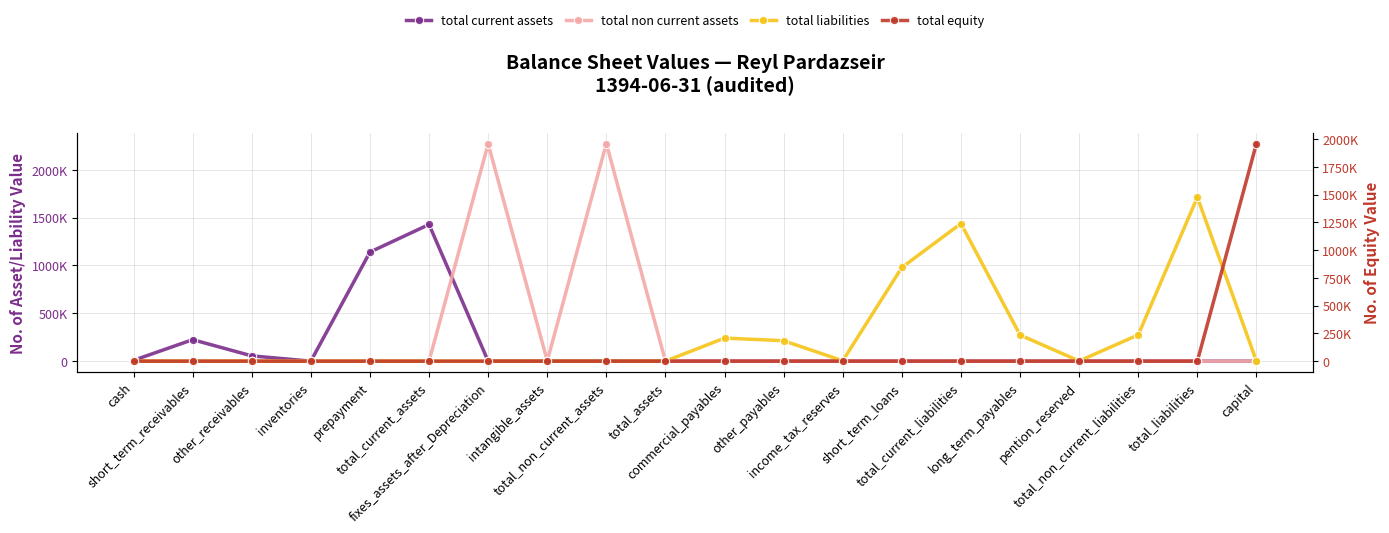

What are all the series names shown in the legend?

total_current_assets, total_non_current_assets, total_liabilities, total_equity